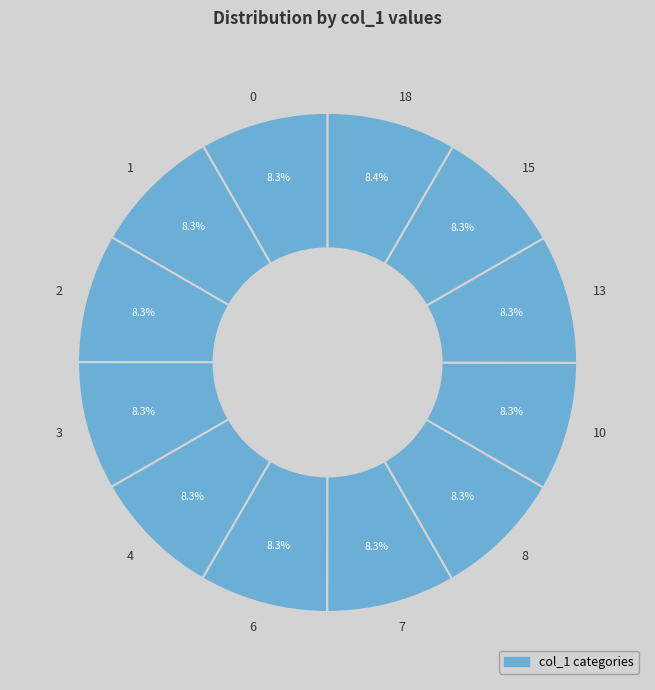

Approximately how many times larger is the value at 10 compared to 6?

1.0